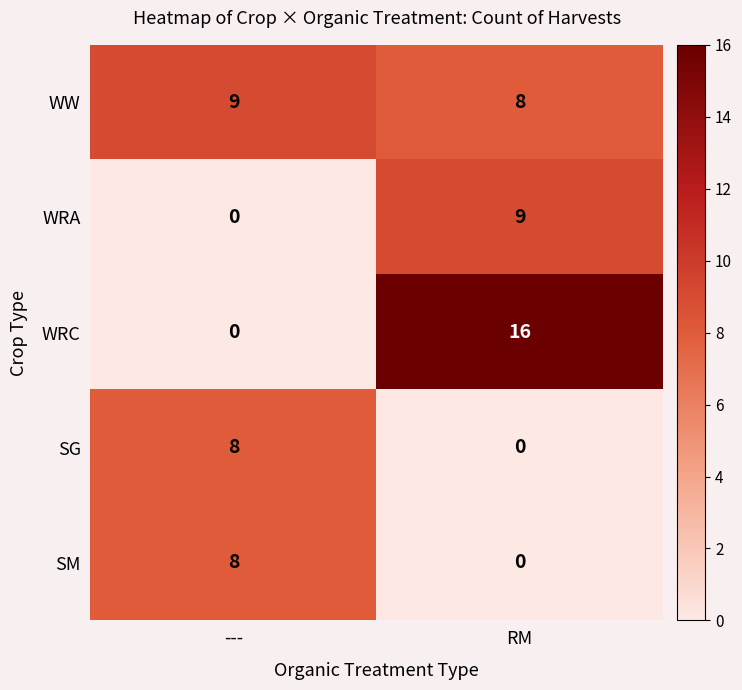

Which label corresponds to the largest value in the chart?

RM